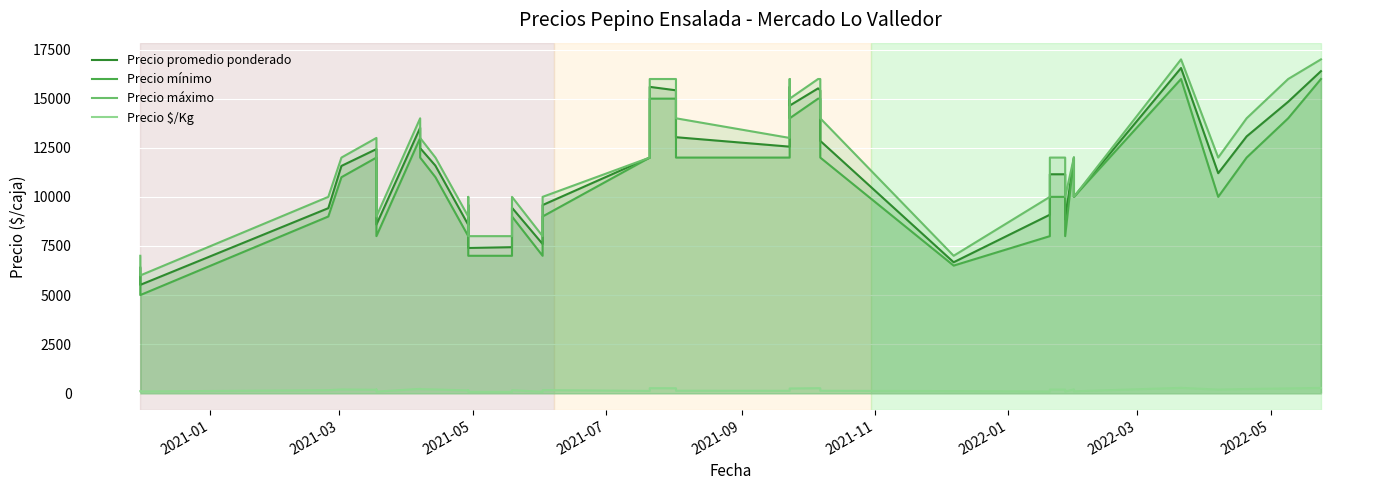

How many interior local peaks does the Precio mínimo series have?

7